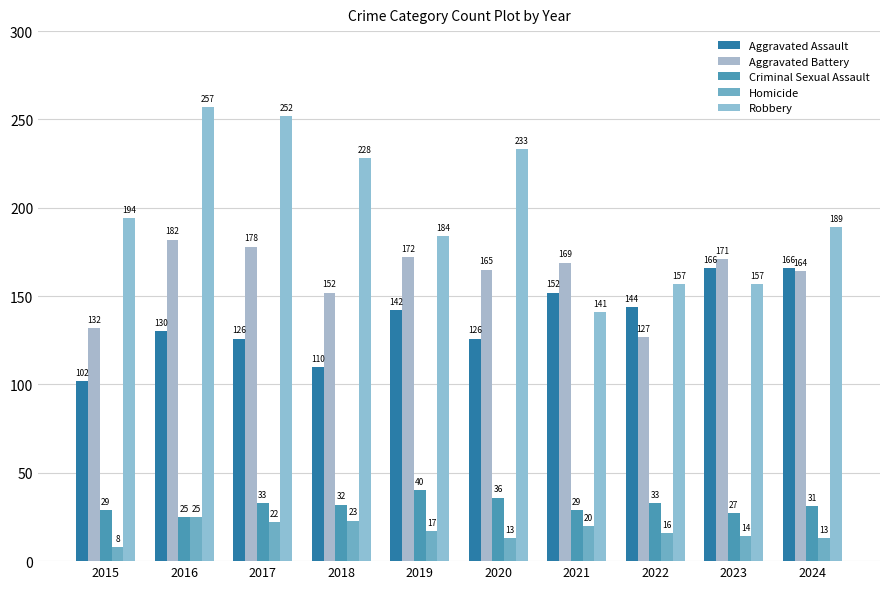

What is the value of the Homicide bar at the 2nd from the left?

25